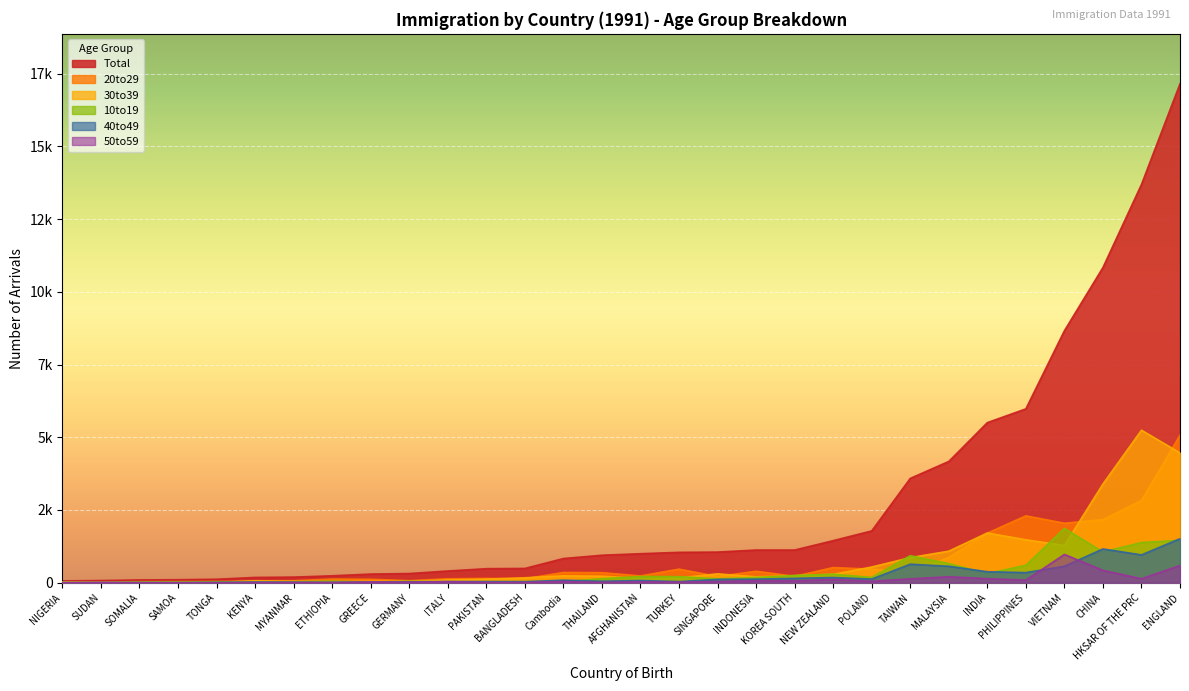

How many data points in 40to49 are above 75?

14